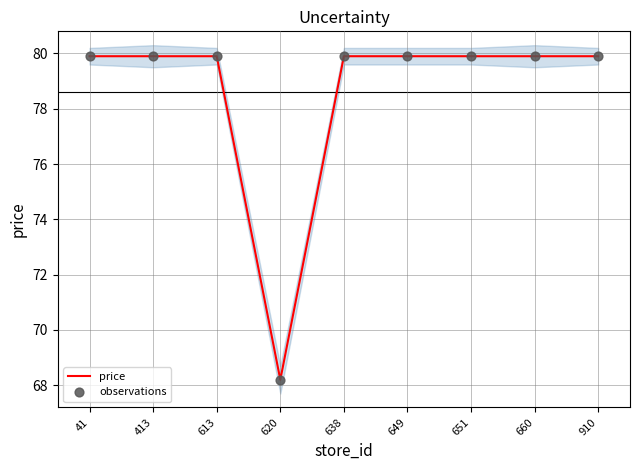

At how many categories does at least one series exceed 74?

8